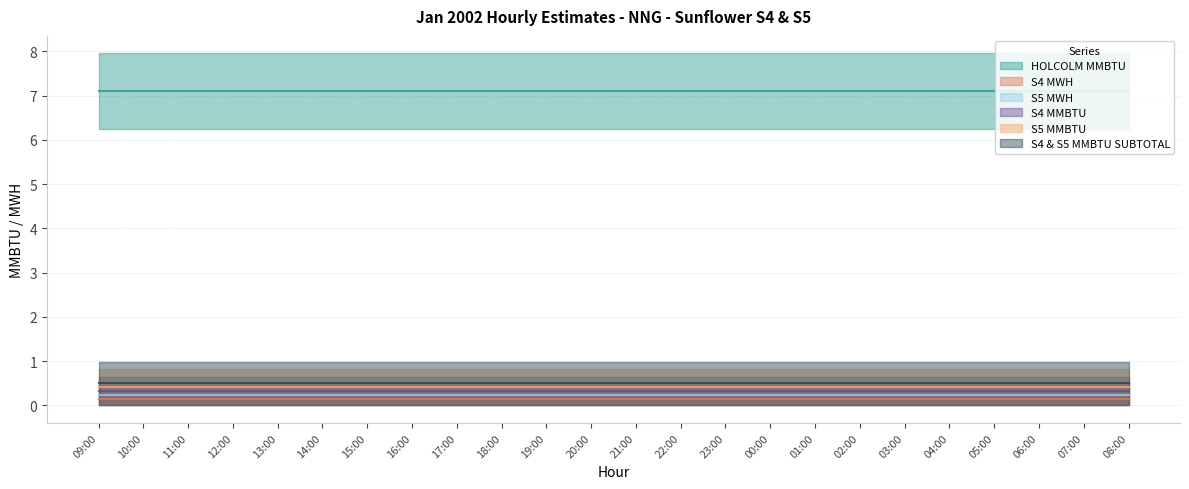

True or false: S4 MMBTU has more than 2 interior local peaks.

False